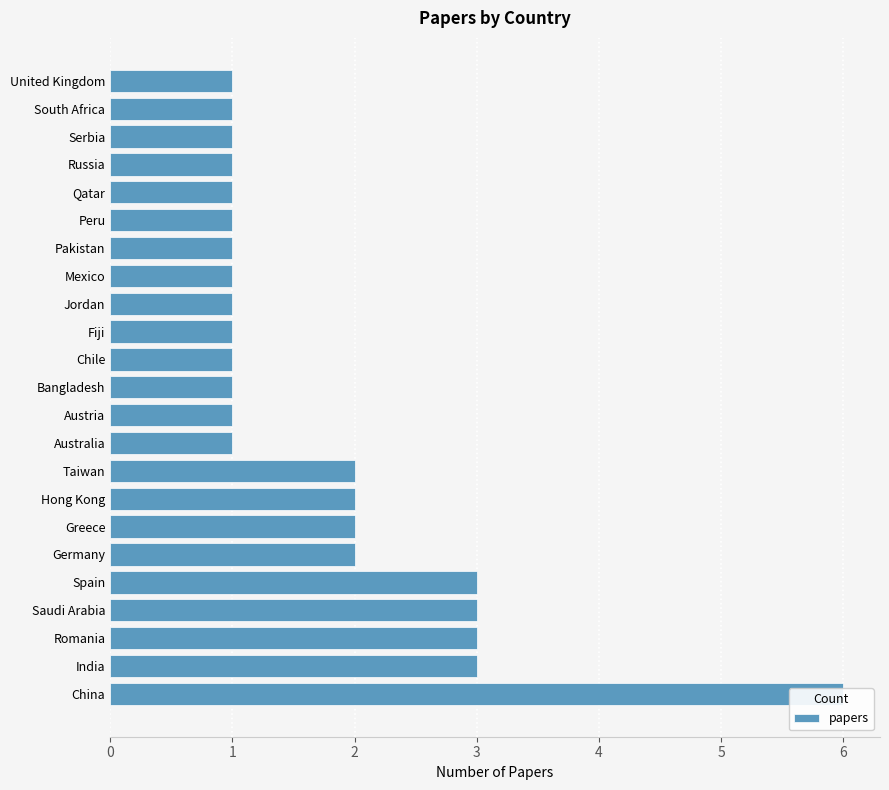

Reading left to right, what are all the values shown in this chart?

6	3	3	3	3	2	2	2	2	1	1	1	1	1	1	1	1	1	1	1	1	1	1